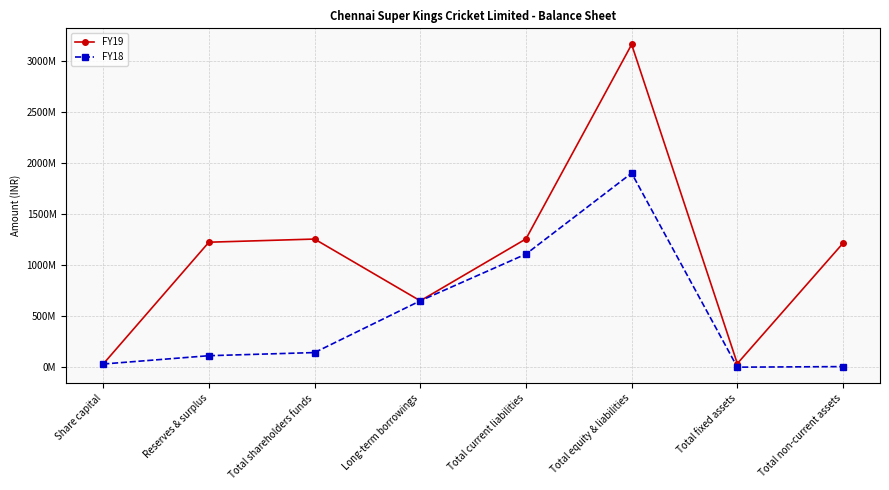

What is the approximate value of FY19 at Total shareholders funds, to the nearest 100?

1255156000